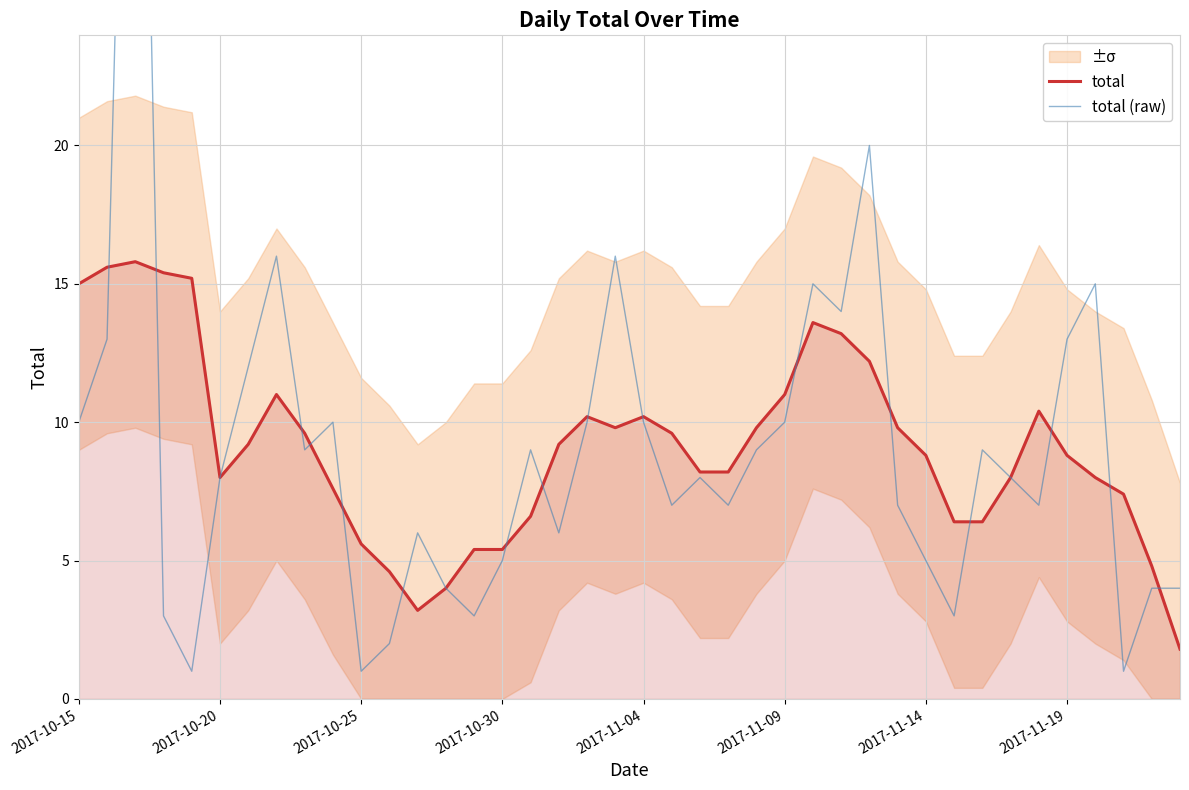

At 39, list the series in order from largest to smallest.

total (raw), total